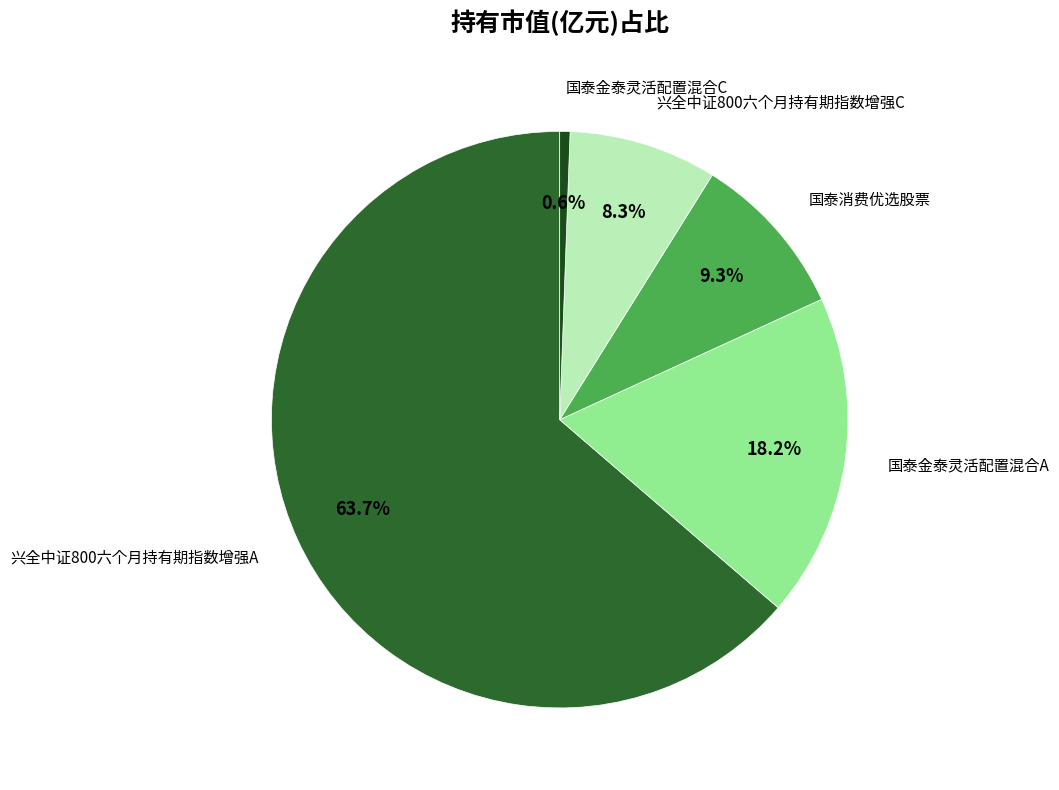

Does any single category account for the majority?

Yes